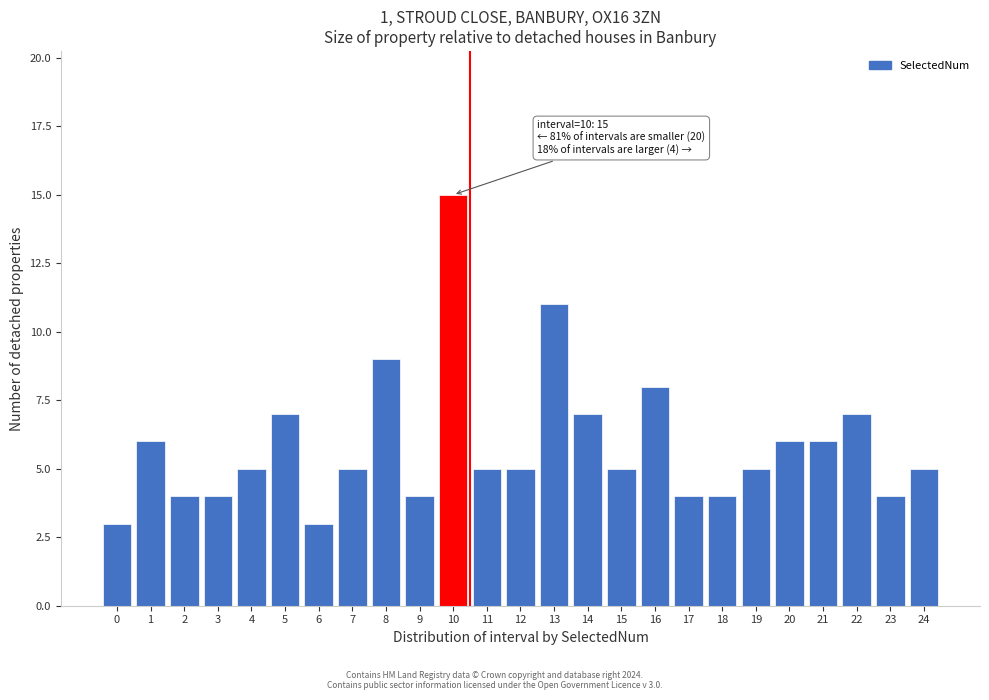

Reading left to right, list all the values displayed in this chart.

0=3	1=6	2=4	3=4	4=5	5=7	6=3	7=5	8=9	9=4	10=15	11=5	12=5	13=11	14=7	15=5	16=8	17=4	18=4	19=5	20=6	21=6	22=7	23=4	24=5